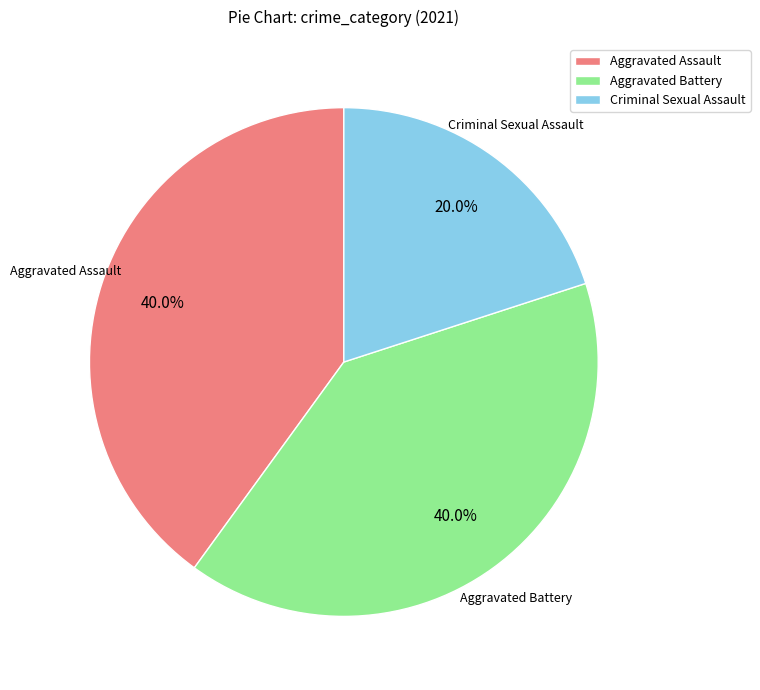

Which slice is the smallest?

Criminal Sexual Assault